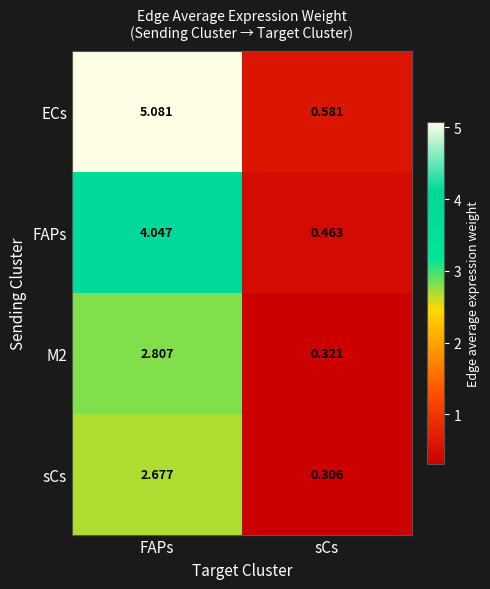

How many distinct data groups are displayed?

4